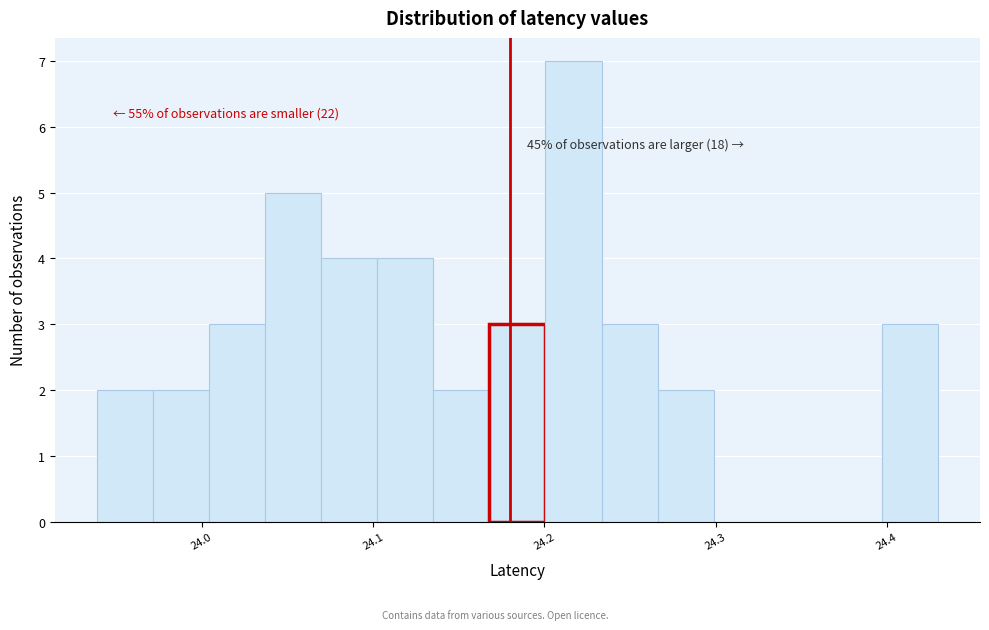

Read against the x-axis, roughly where is the centre of the tallest bar?

24.22